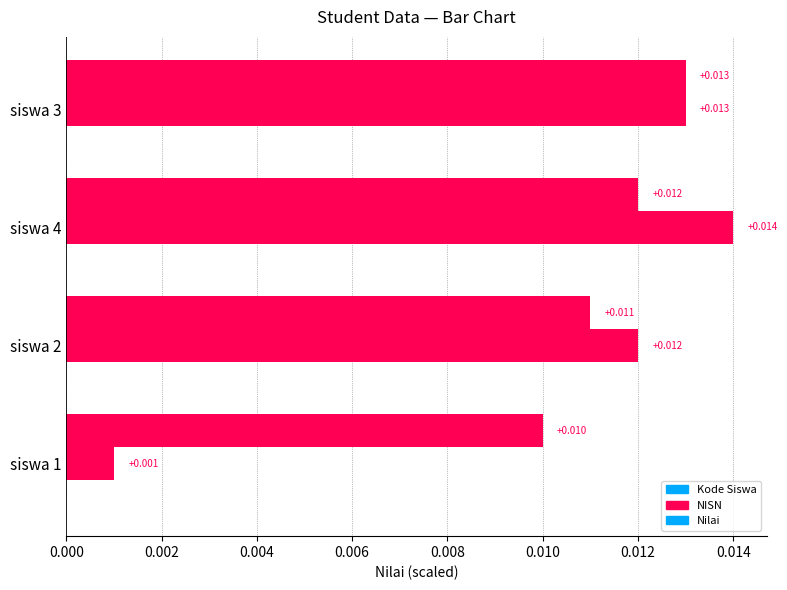

How many distinct data groups are displayed?

2